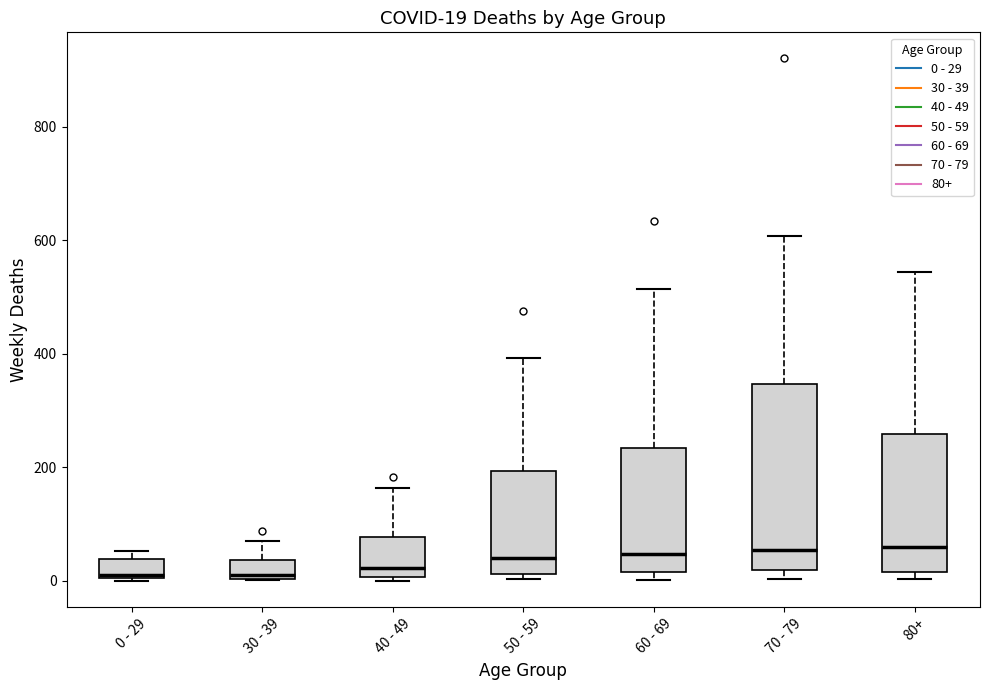

Which box is the tallest, from its lower edge to its upper edge?

70 - 79